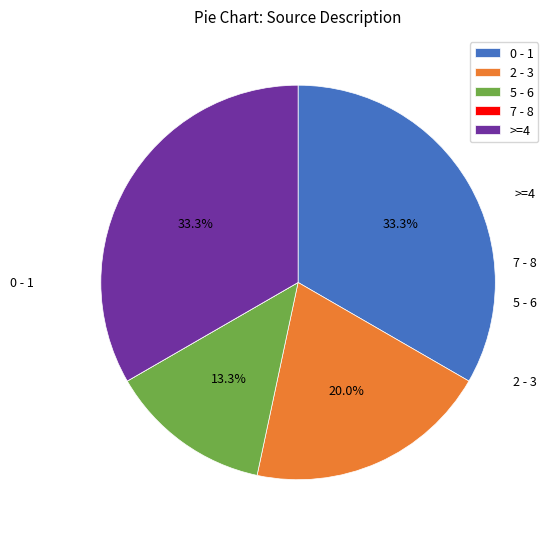

What percentage is NOT represented by >=4?

66.7%